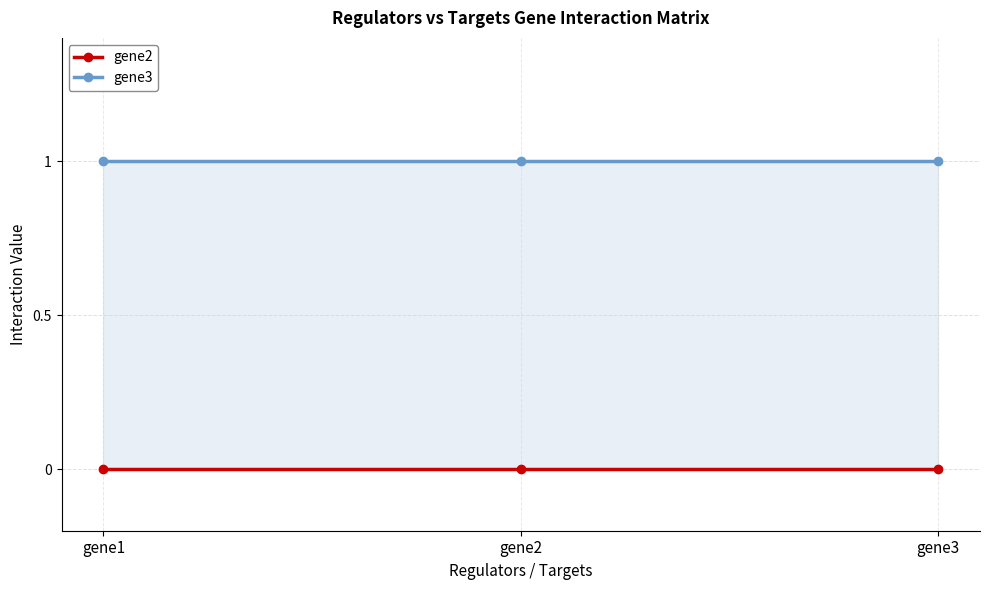

Count the number of data series in this chart.

2